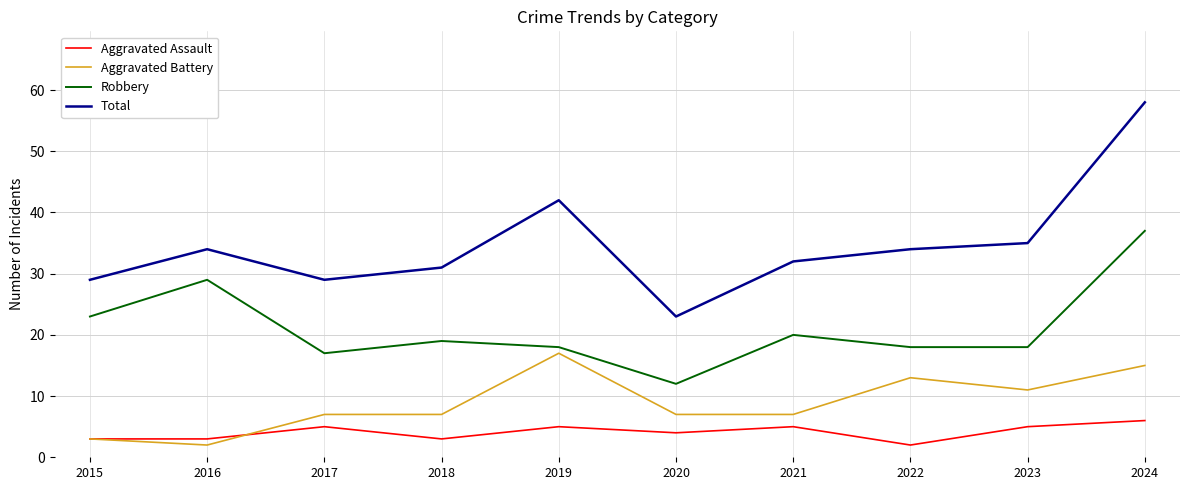

The Total series shows 45 at 2021. True or false?

False